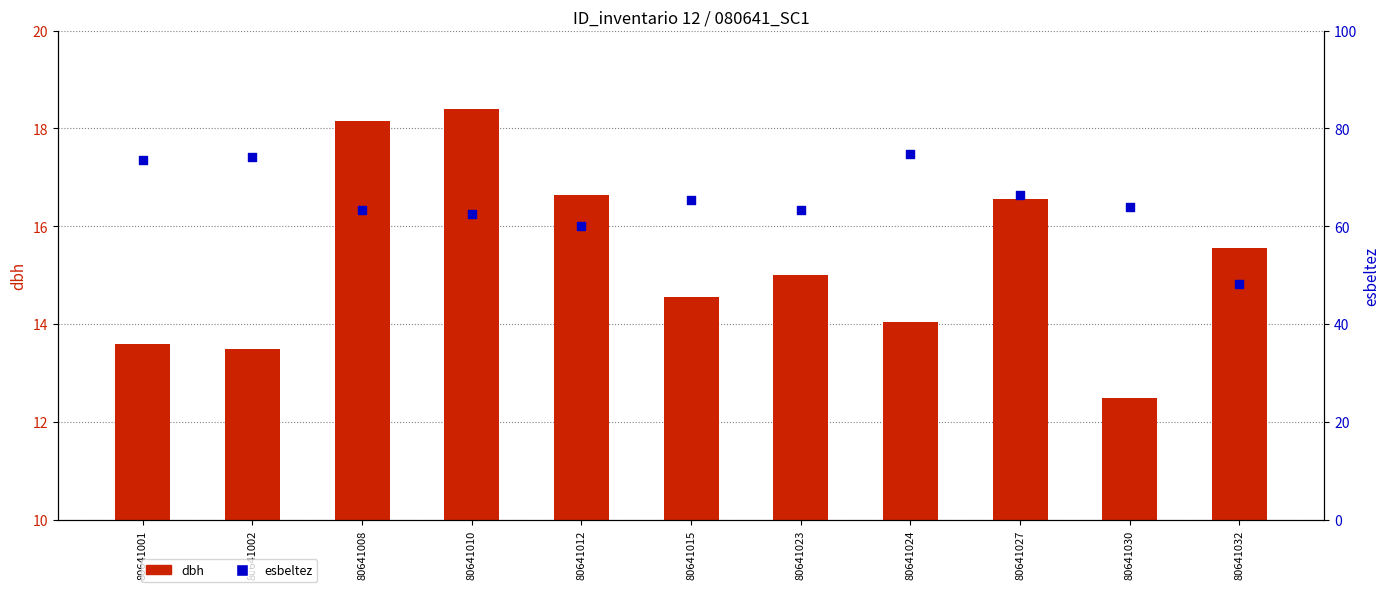

Which series has the largest Y range (max minus min)?

esbeltez